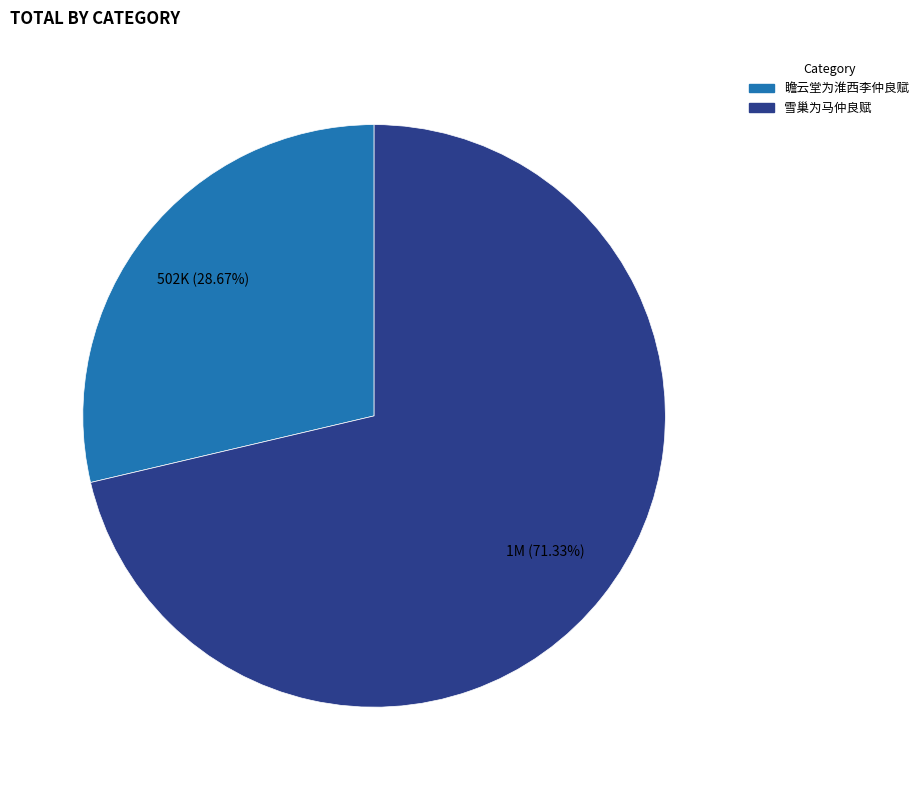

What is the ratio of the value at 雪巢为马仲良赋 to the value at 瞻云堂为淮西李仲良赋?

2.5